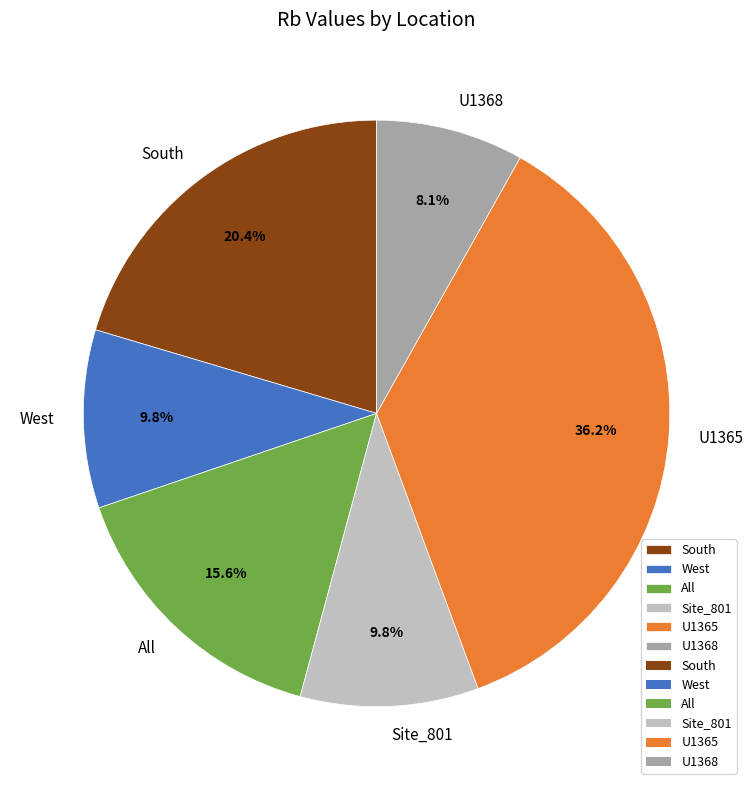

Combined, do All and South account for over 50%?

No